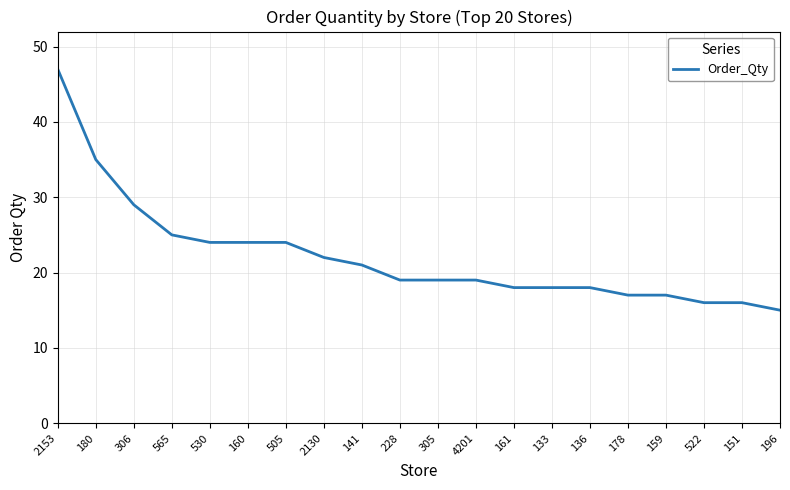

Which label corresponds to the largest value in the chart?

2153